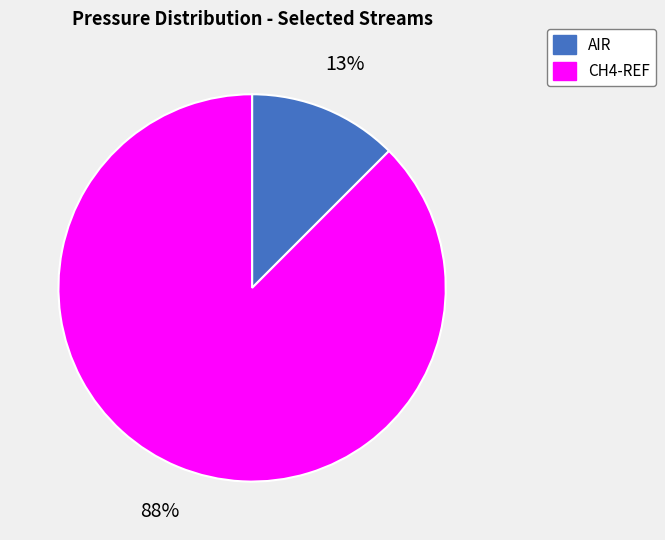

Which category has the biggest portion of the pie?

CH4-REF